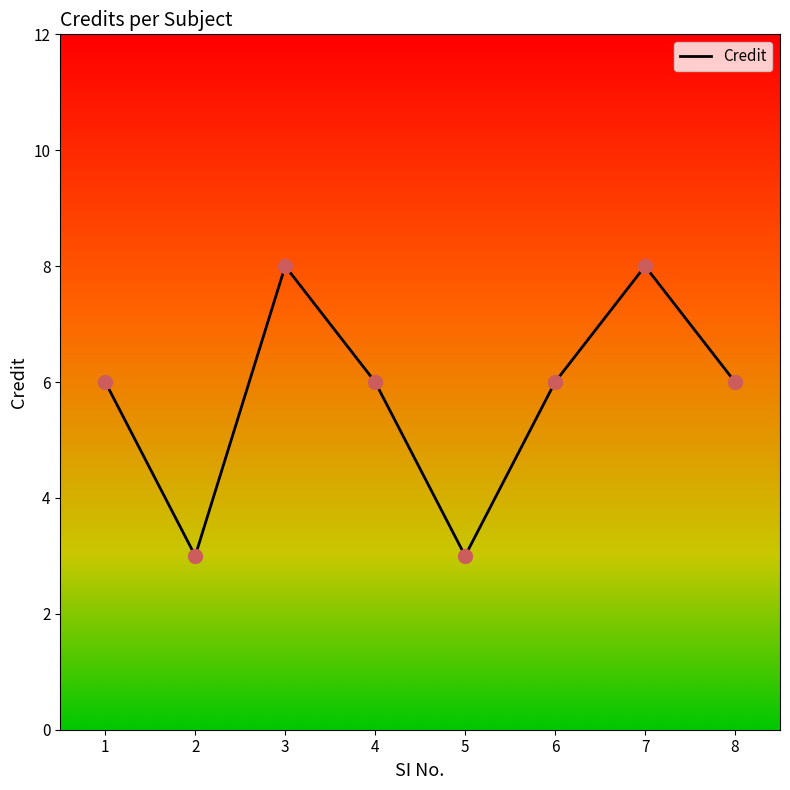

Approximately how many times larger is the value at 5 compared to 1?

0.5